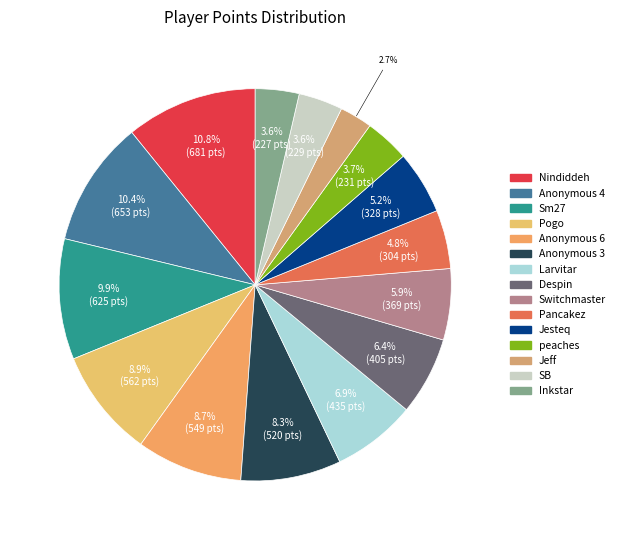

What is the smallest slice in the pie chart?

Jeff